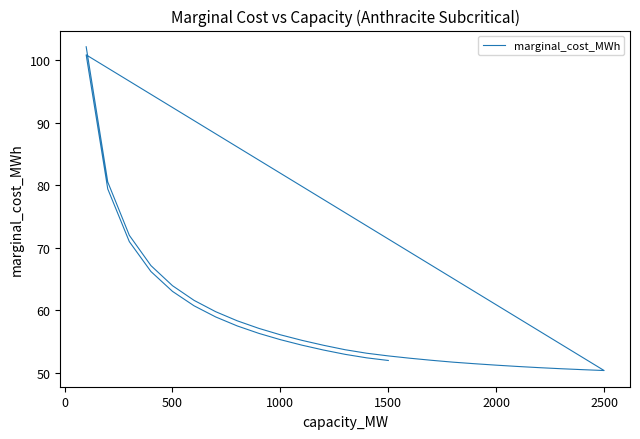

What is the value of the 39th point from the left?

52.4